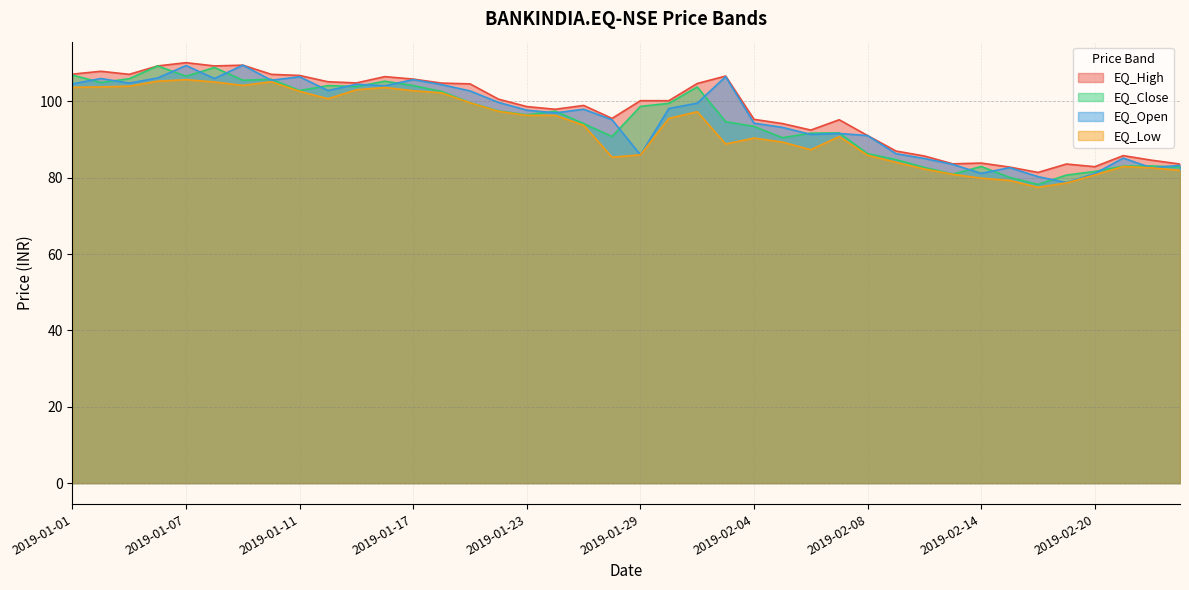

After their last crossing, which series has the higher values: EQ_Close or EQ_Open?

EQ_Open